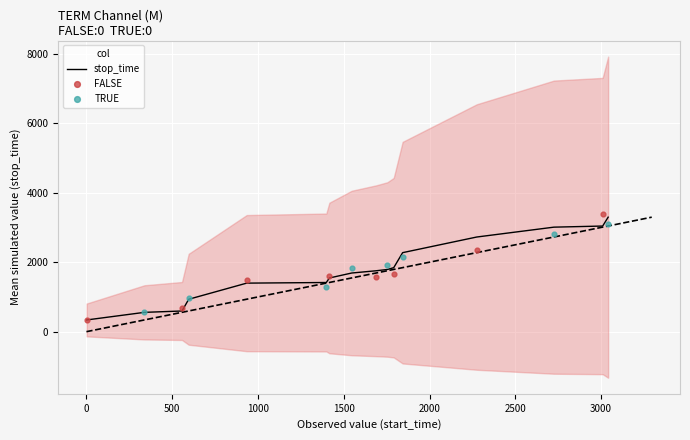

Approximately how many times larger is the value at 1546 compared to 1?

5.0